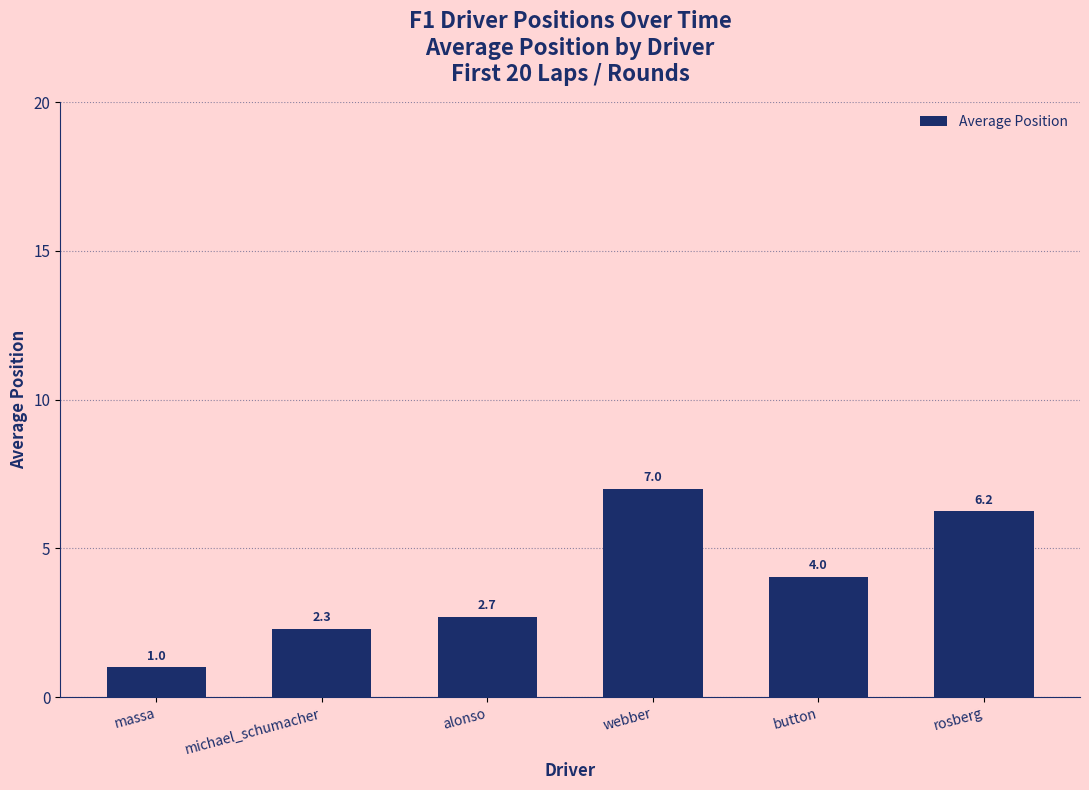

What position from the left is rosberg?

6